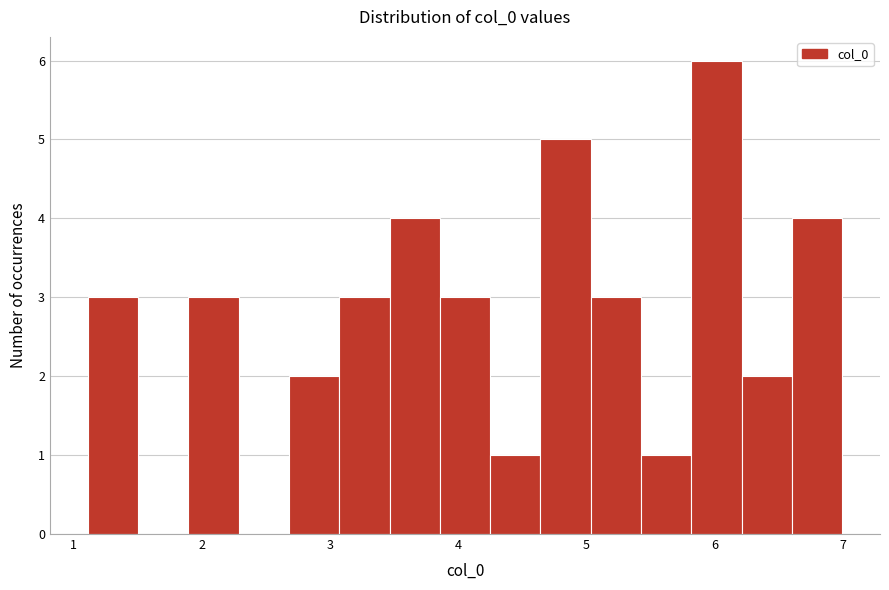

Read against the x-axis, roughly where is the centre of the tallest bar?

6.0